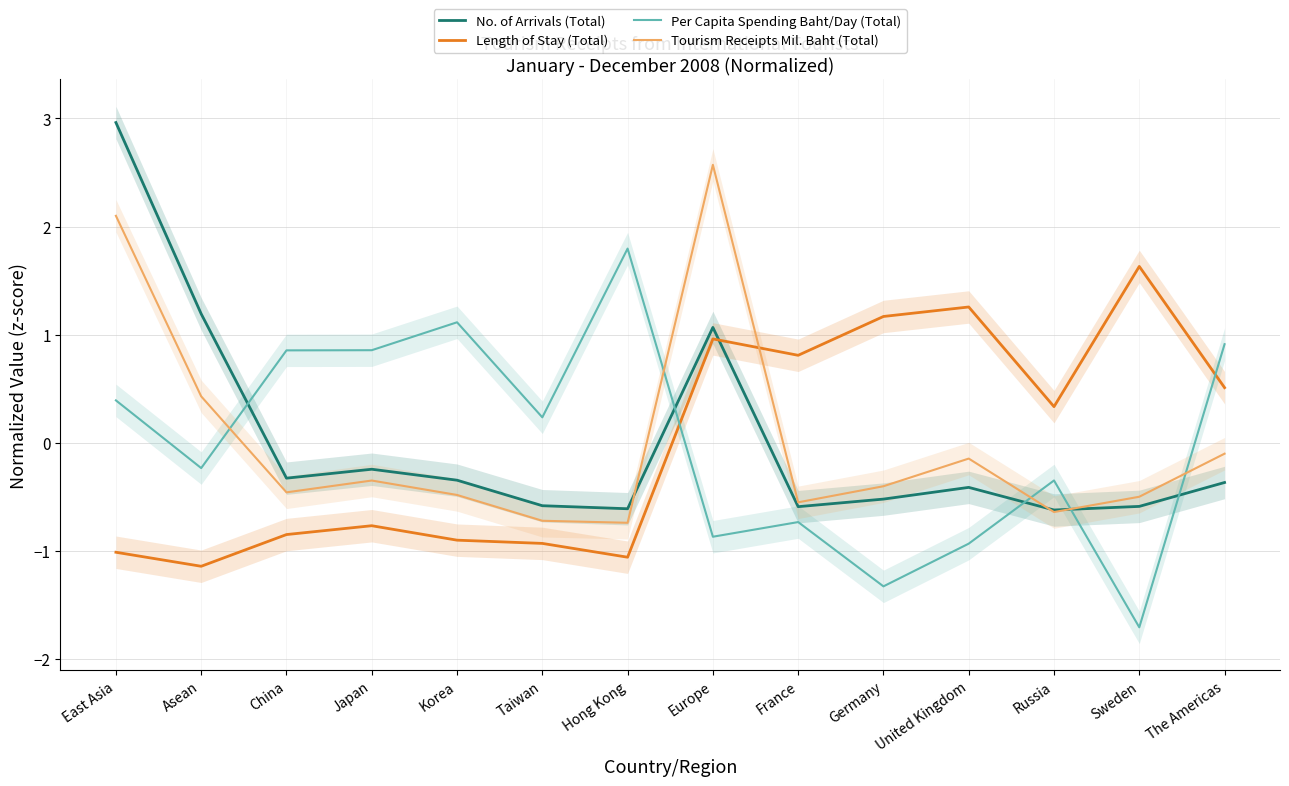

At how many categories does at least one series exceed -1?

14